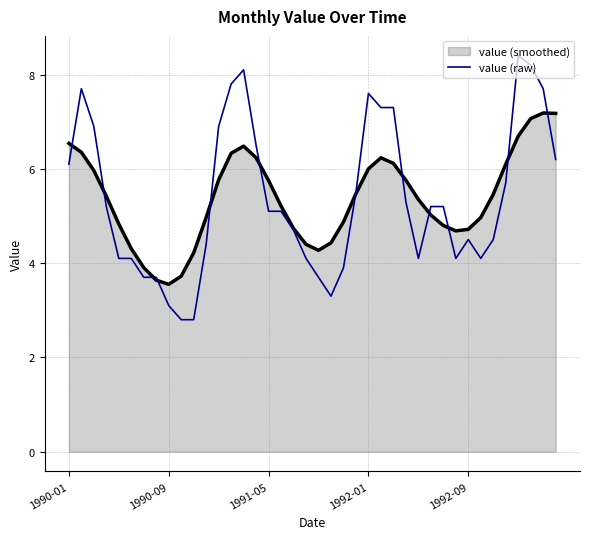

Which series has the largest range (max minus min)?

value (raw)